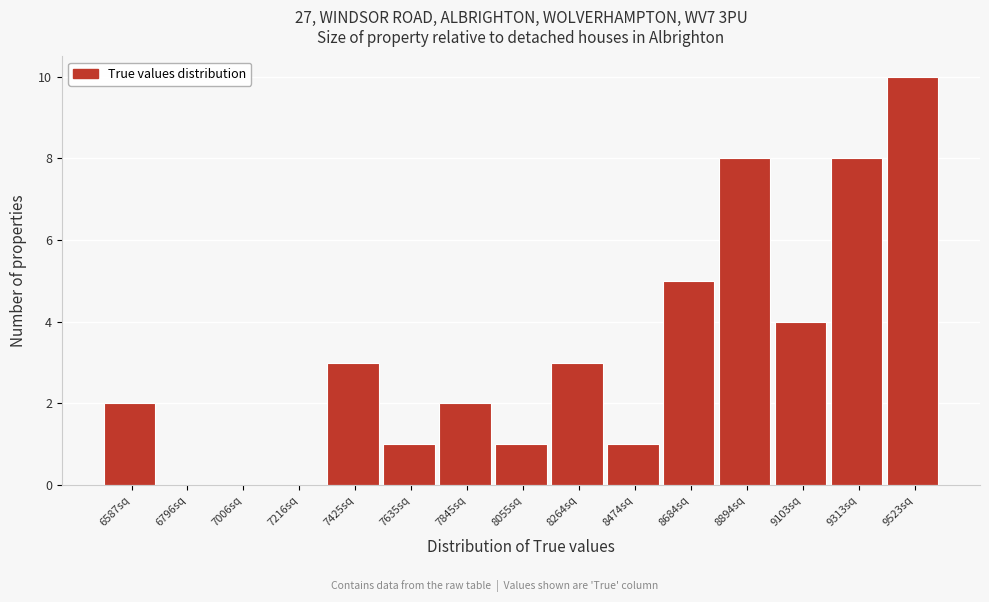

Reading right to left, extract all data points from this chart.

9523sq=10	9313sq=8	9103sq=4	8894sq=8	8684sq=5	8474sq=1	8264sq=3	8055sq=1	7845sq=2	7635sq=1	7425sq=3	7216sq=0	7006sq=0	6796sq=0	6587sq=2